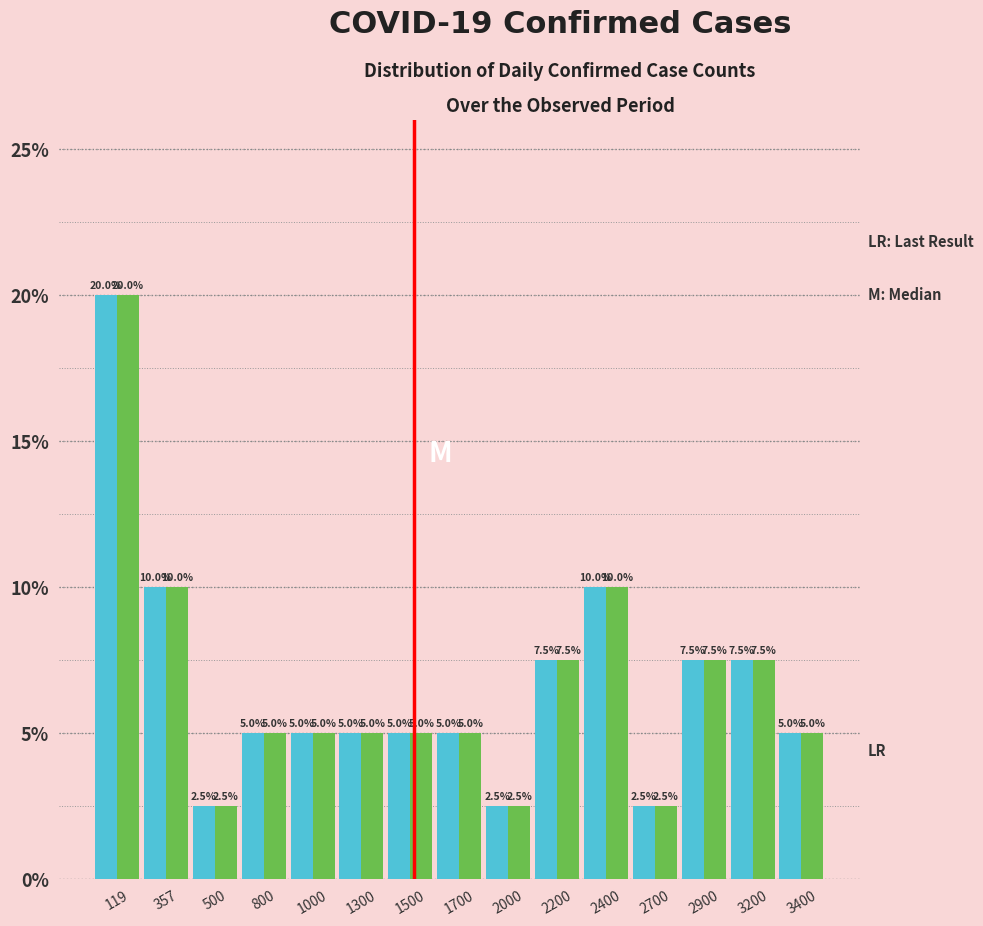

What is the maximum value shown in the chart?

20.0